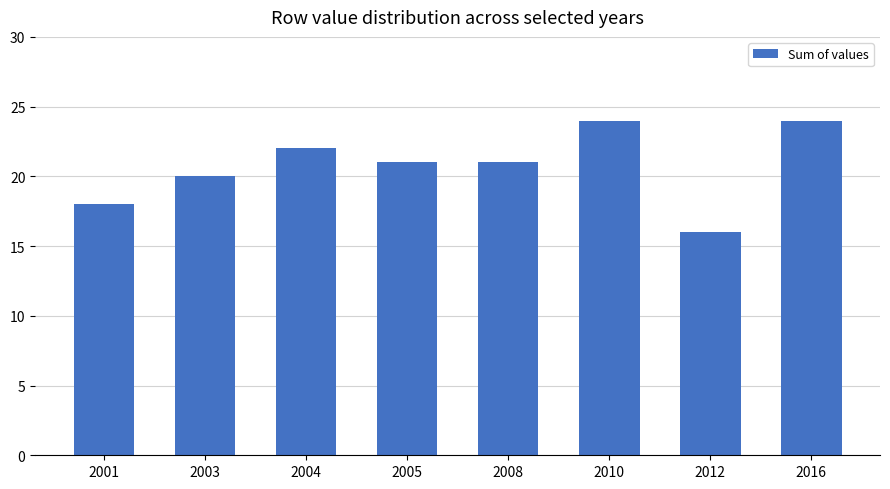

What is the difference between the maximum and minimum values?

8